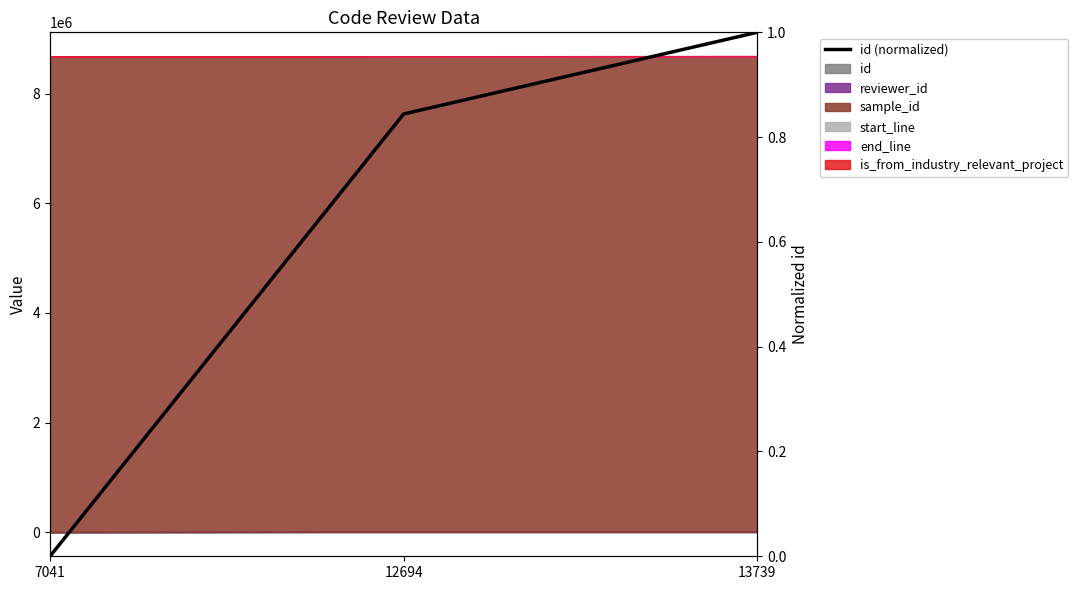

Is it true that the value at 12694 is 0.4?

False